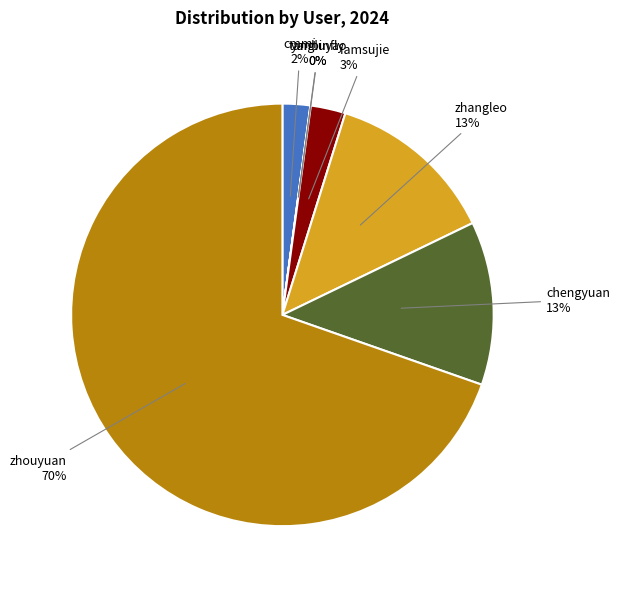

To the nearest percent, what portion does cmmi represent?

2%